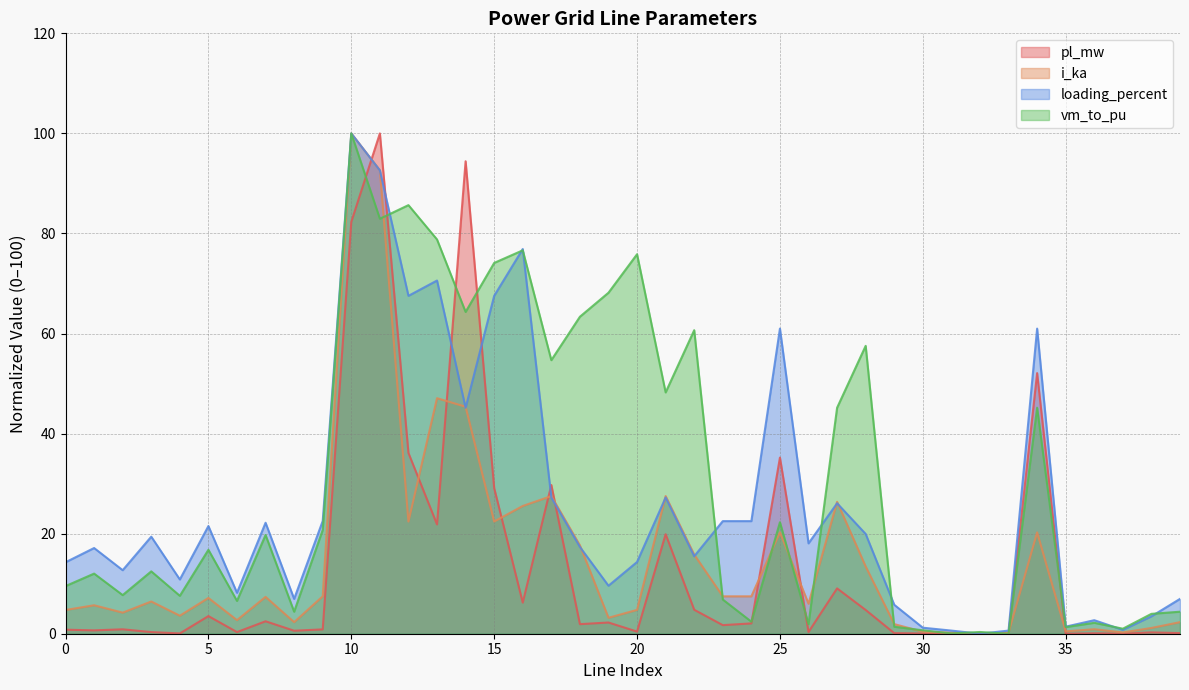

Is the value of loading_percent at 5 greater than the value of pl_mw at 0?

Yes